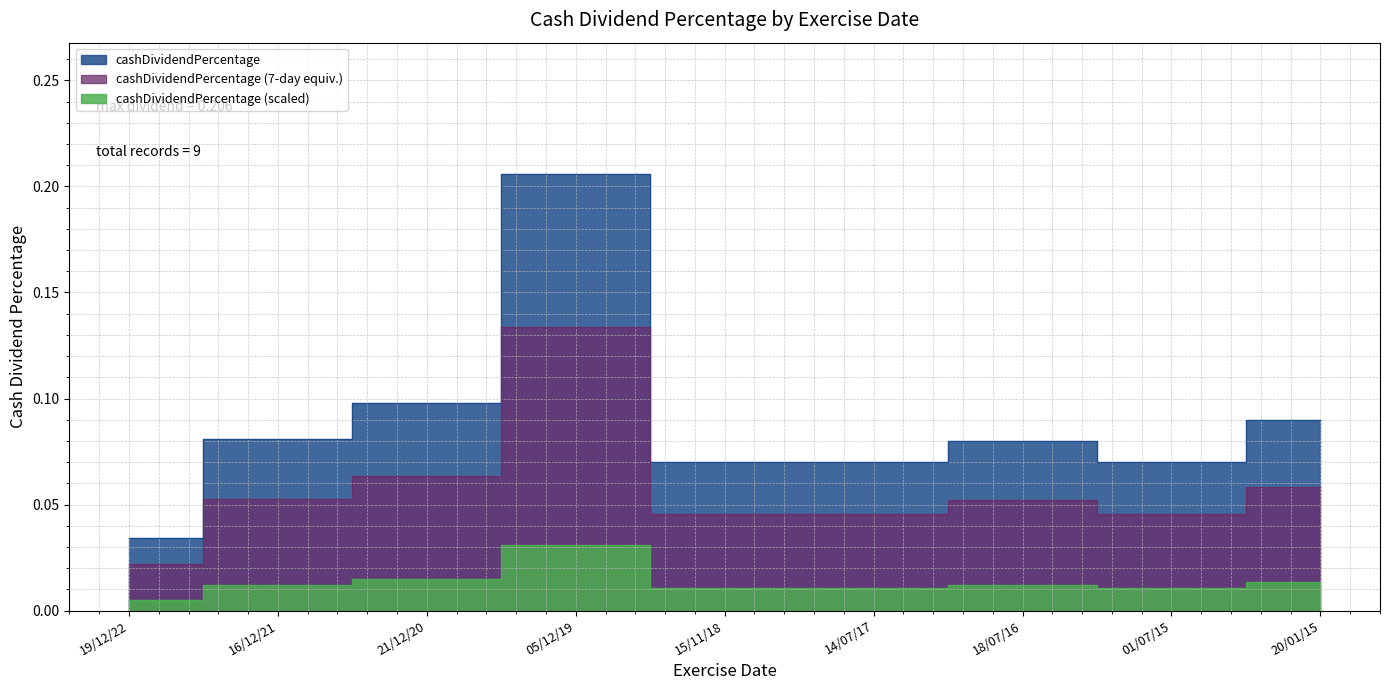

Where is the first local minimum?

01/07/15